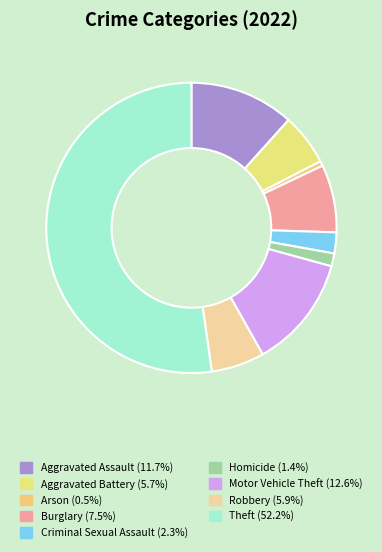

Is there any slice that represents more than half of the pie?

Yes